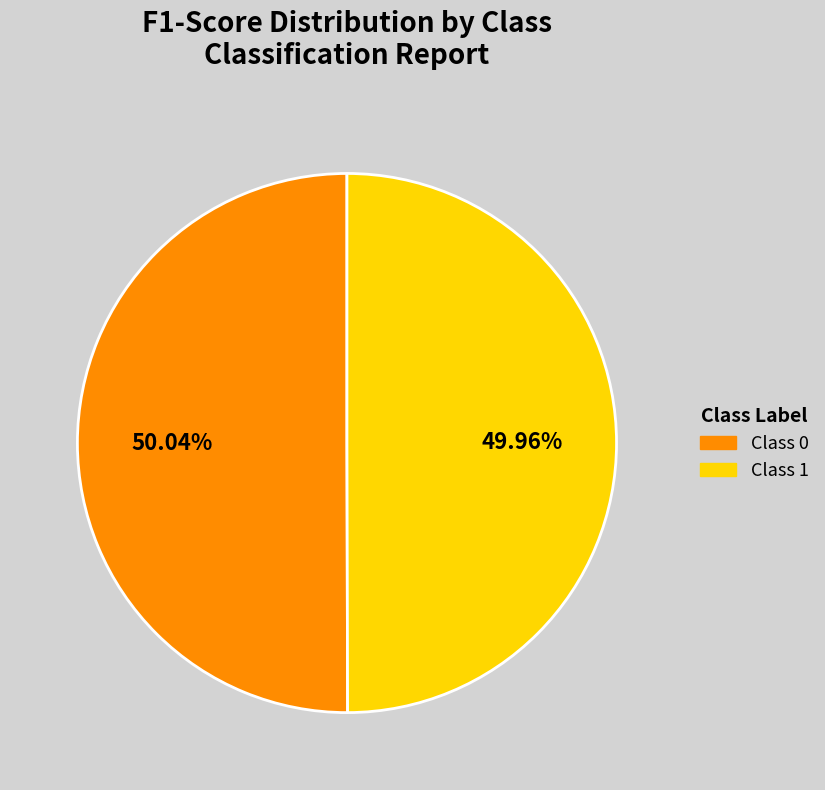

Is there a majority slice in this chart?

Yes